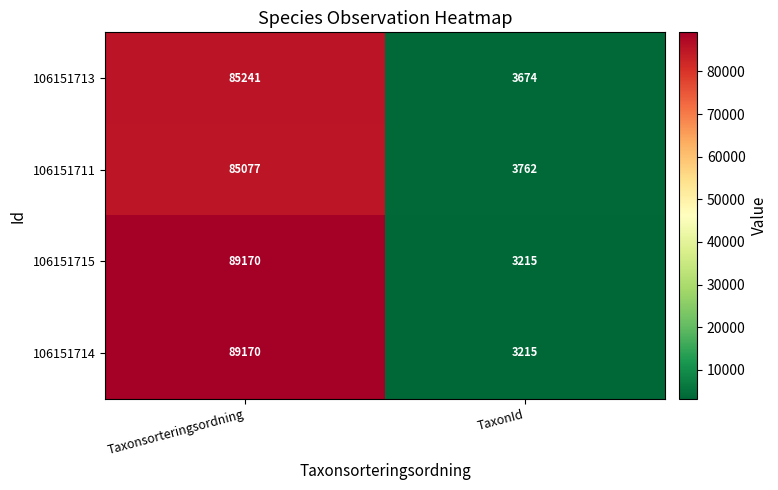

Is it true that 106151711 equals 85077 at Taxonsorteringsordning?

True